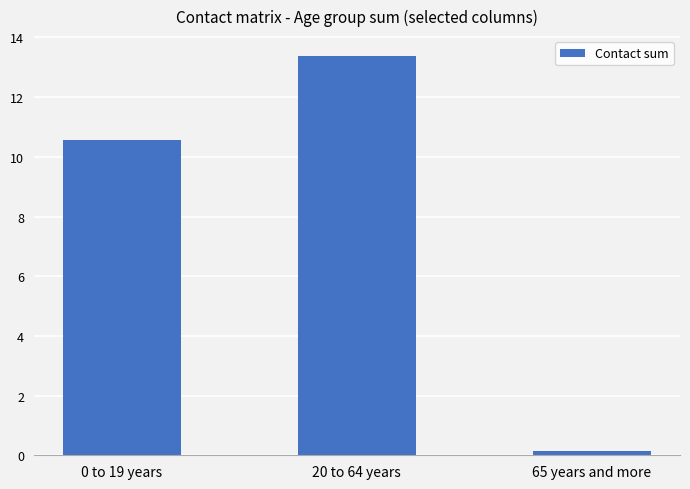

Reading left to right, extract all data points from this chart.

0 to 19 years=10.6	20 to 64 years=13.4	65 years and more=0.1